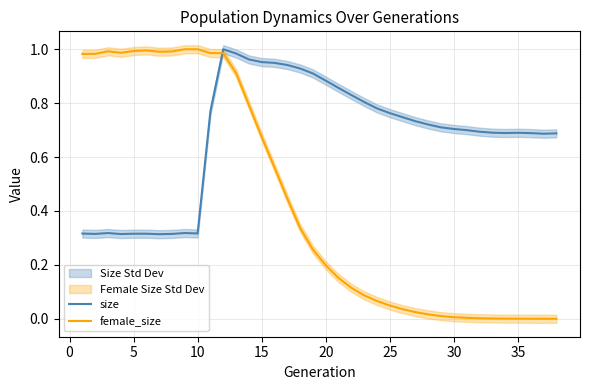

Which series ends up on top after the final intersection of size and female_size?

size